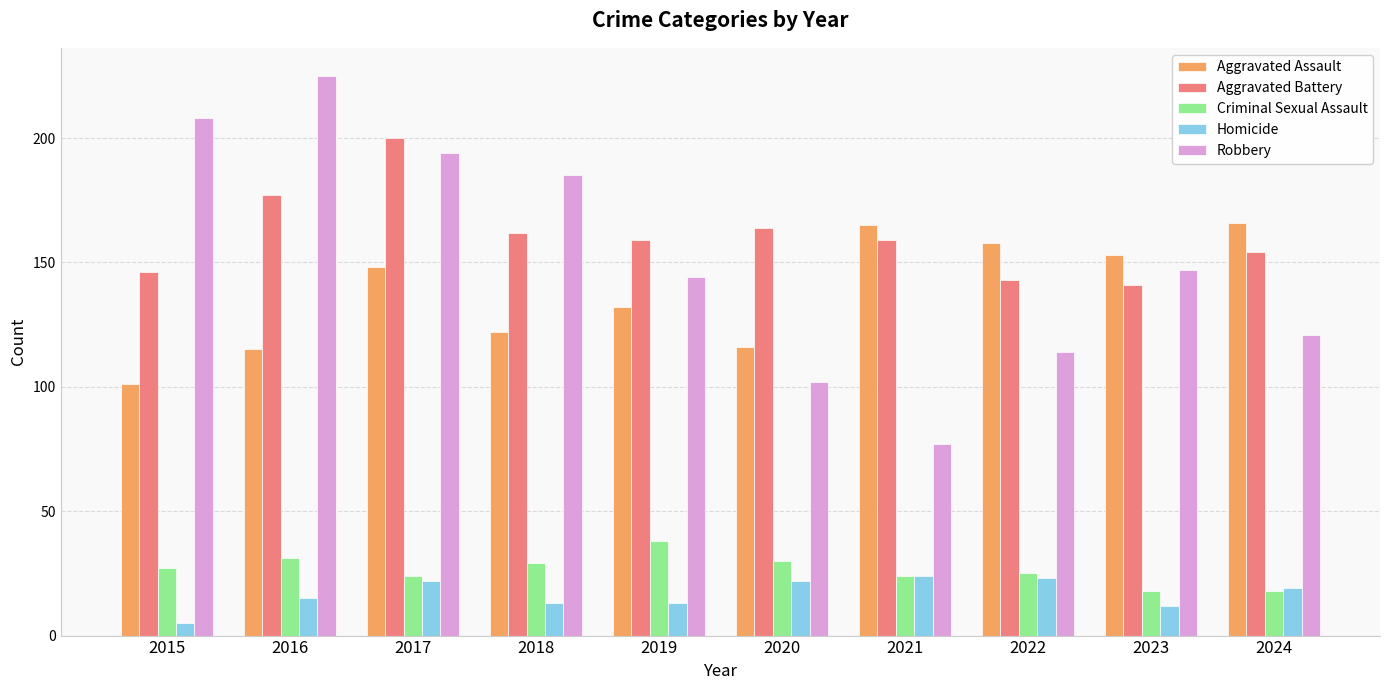

How many categories are shown in the chart?

10